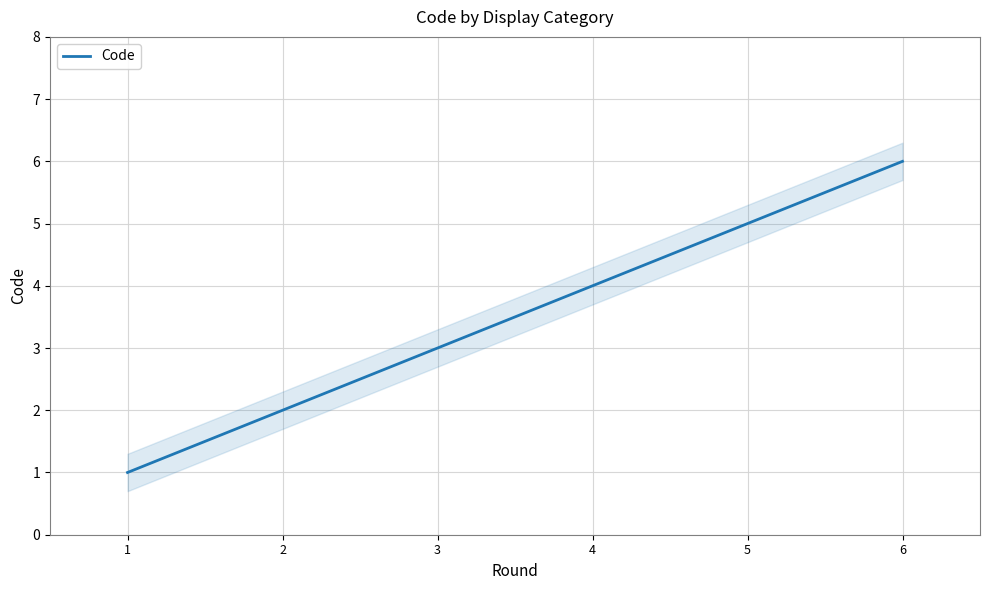

What is the ratio of the value at 2 to the value at 3?

0.7